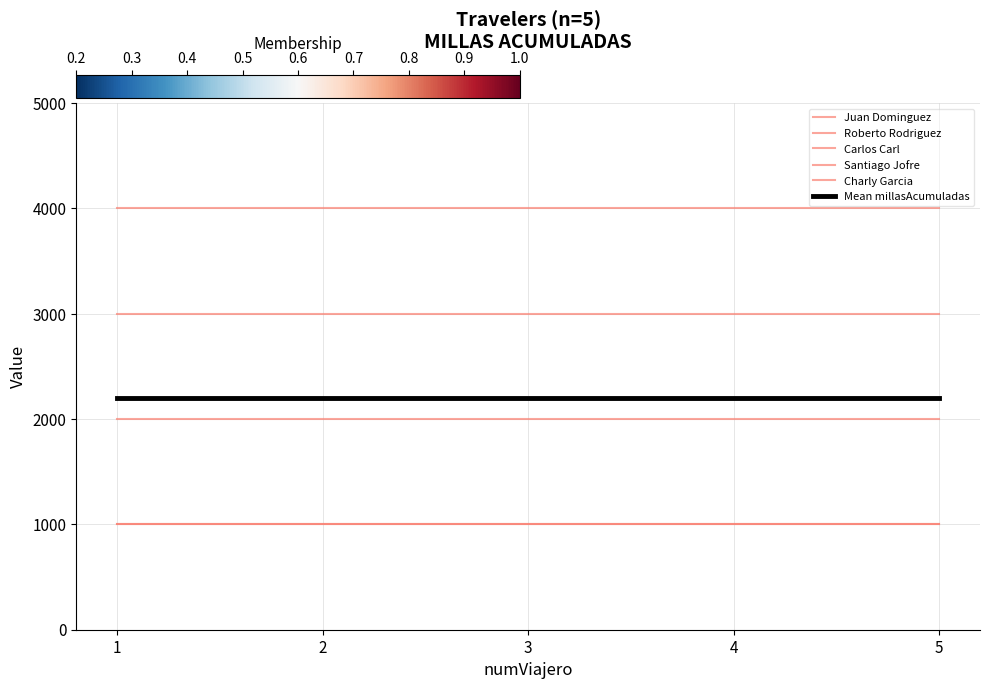

Between 2 and 4, which series saw the biggest shift?

Juan Dominguez